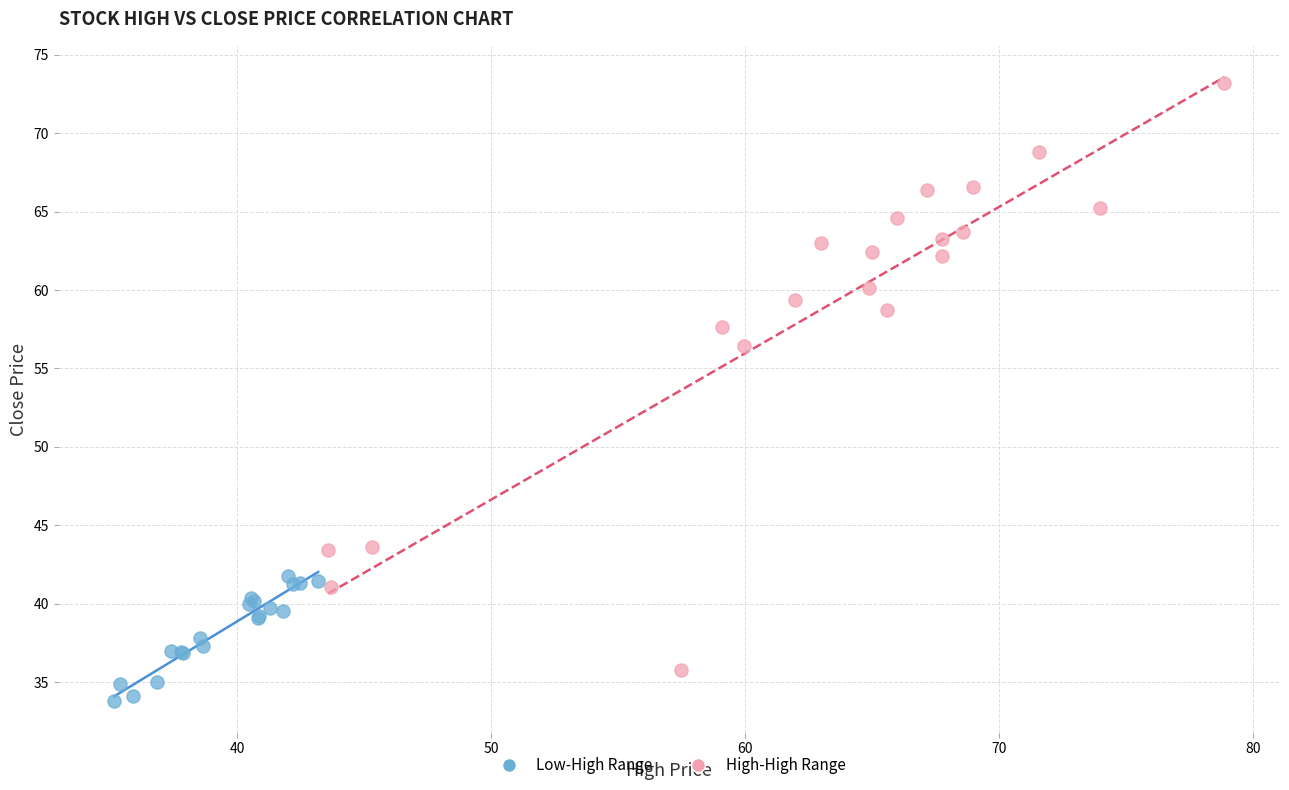

Which series reaches the maximum Y coordinate?

High-High Range